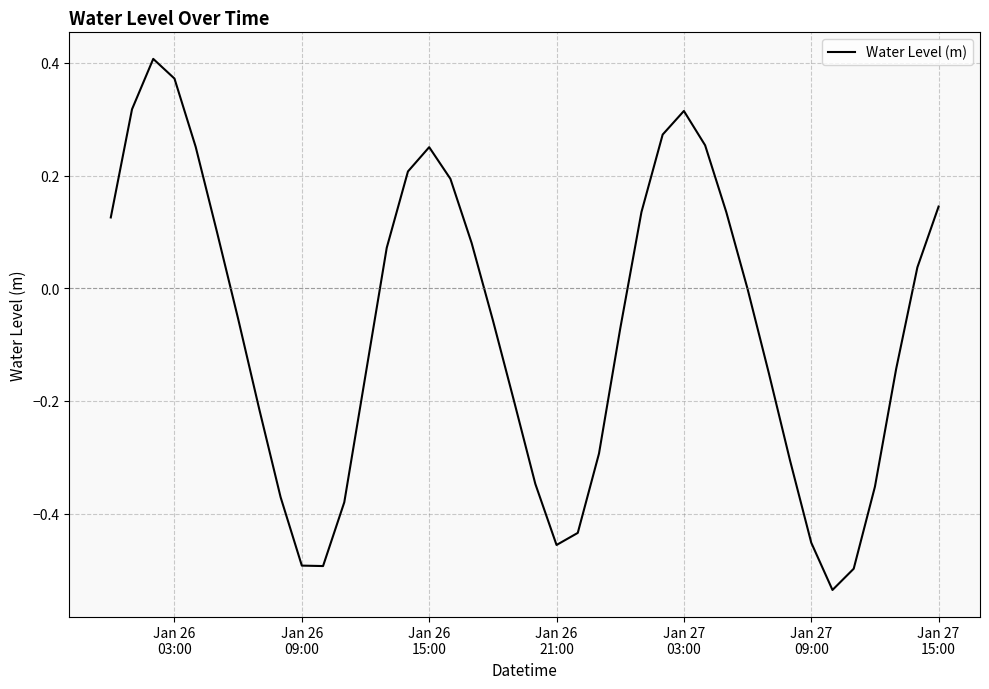

What is the difference between the maximum and minimum values?

0.9